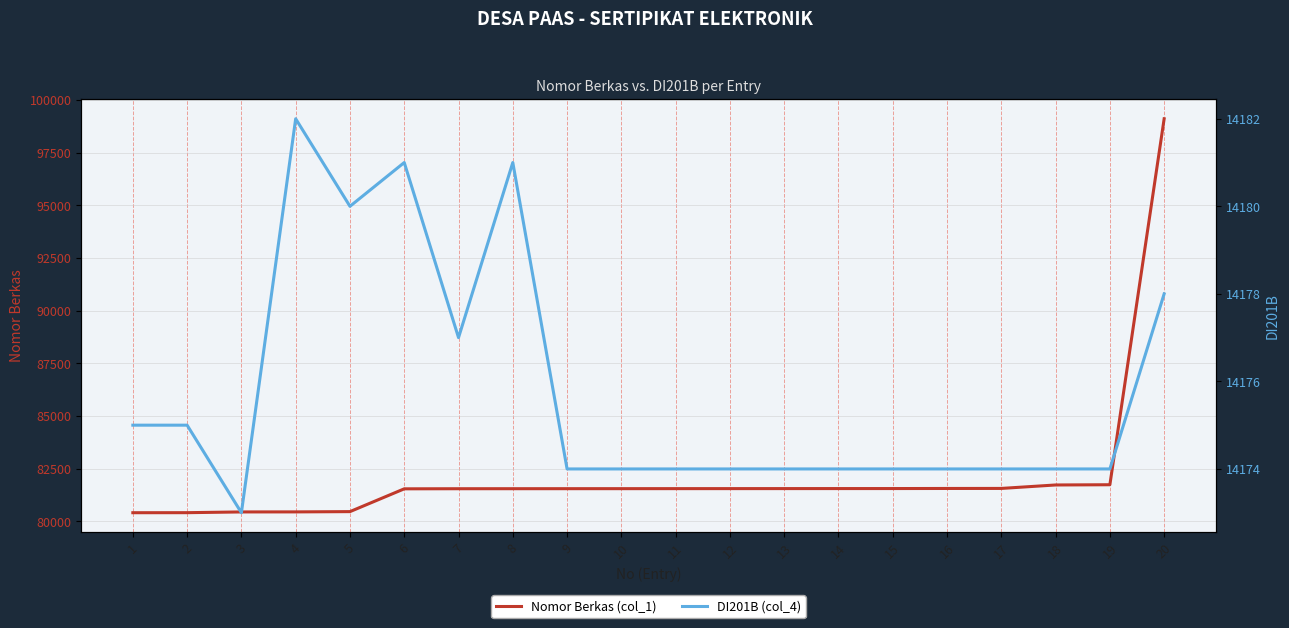

True or false: DI201B (col_4) and Nomor Berkas (col_1) cross at least once.

False